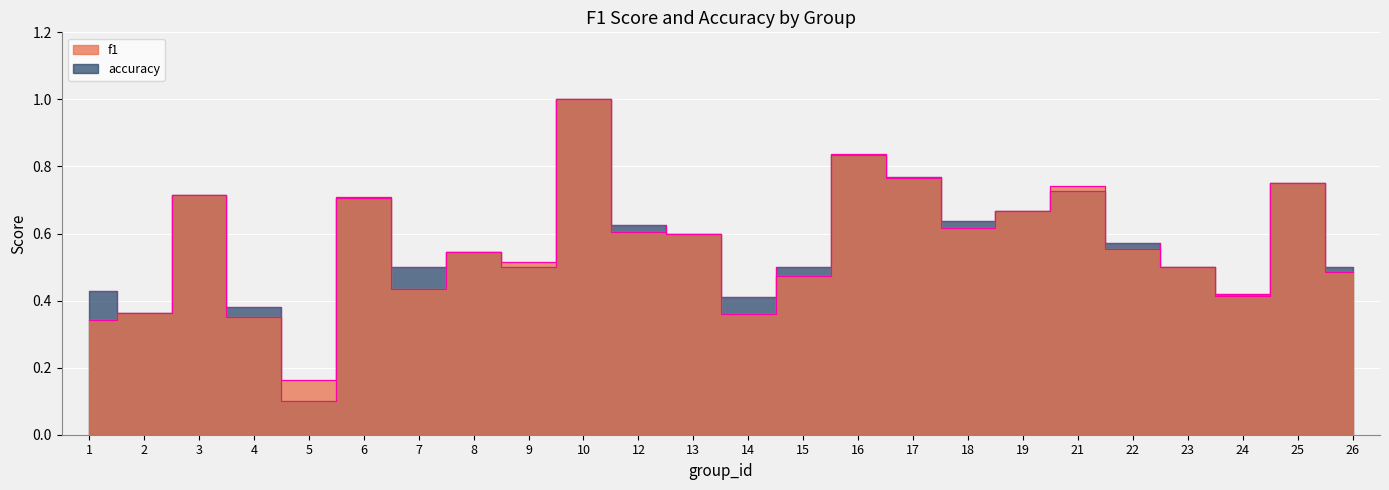

What is the total value across all series at 10?

2.0